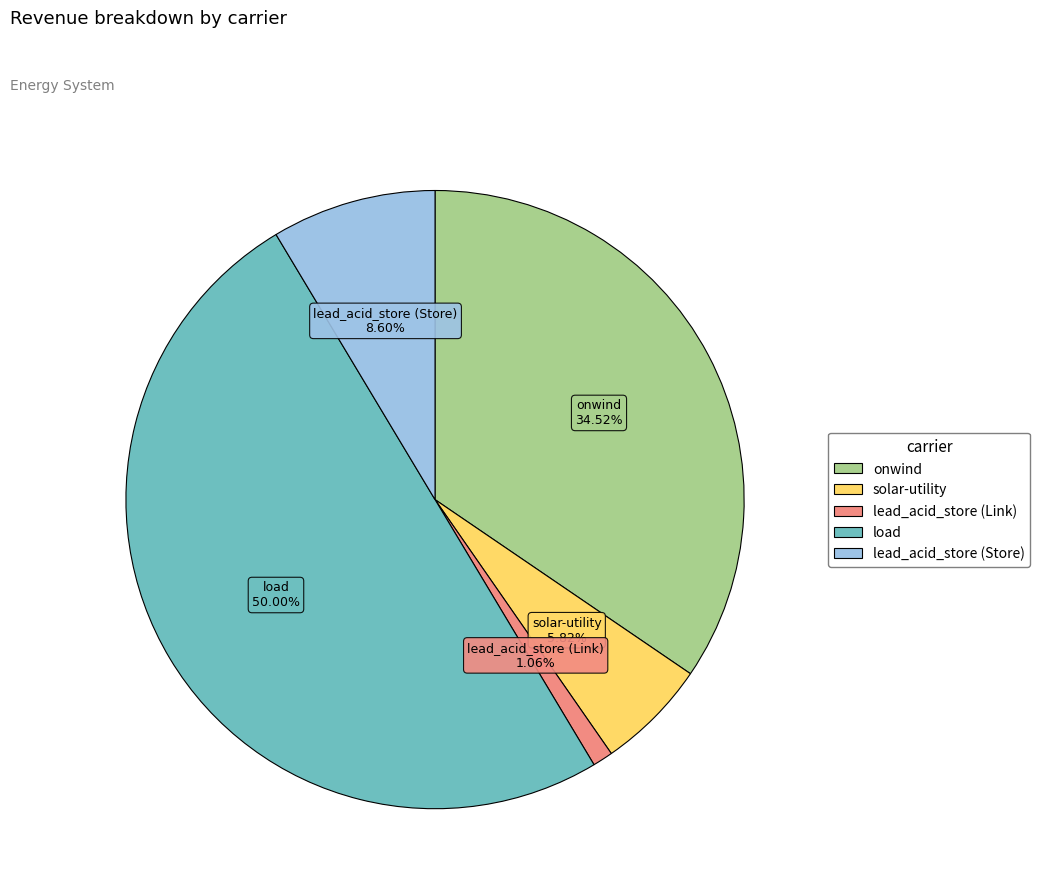

Count the number of slices in the pie.

5